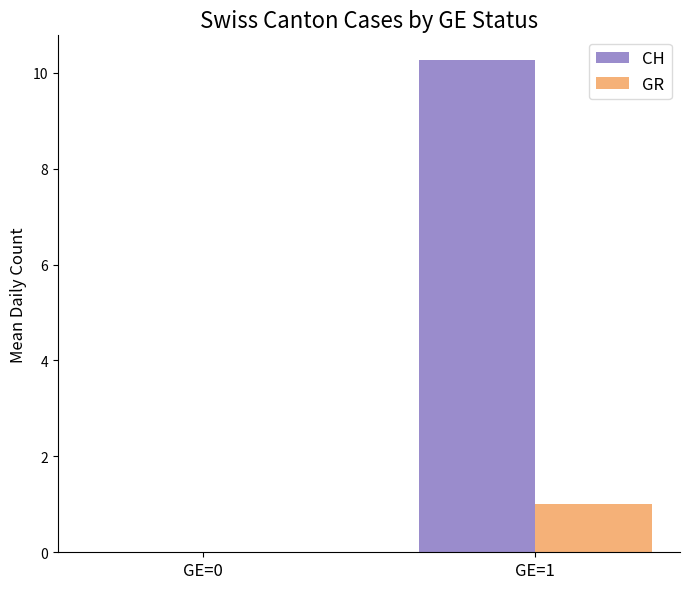

What value does the GR series have at GE=1?

1.0